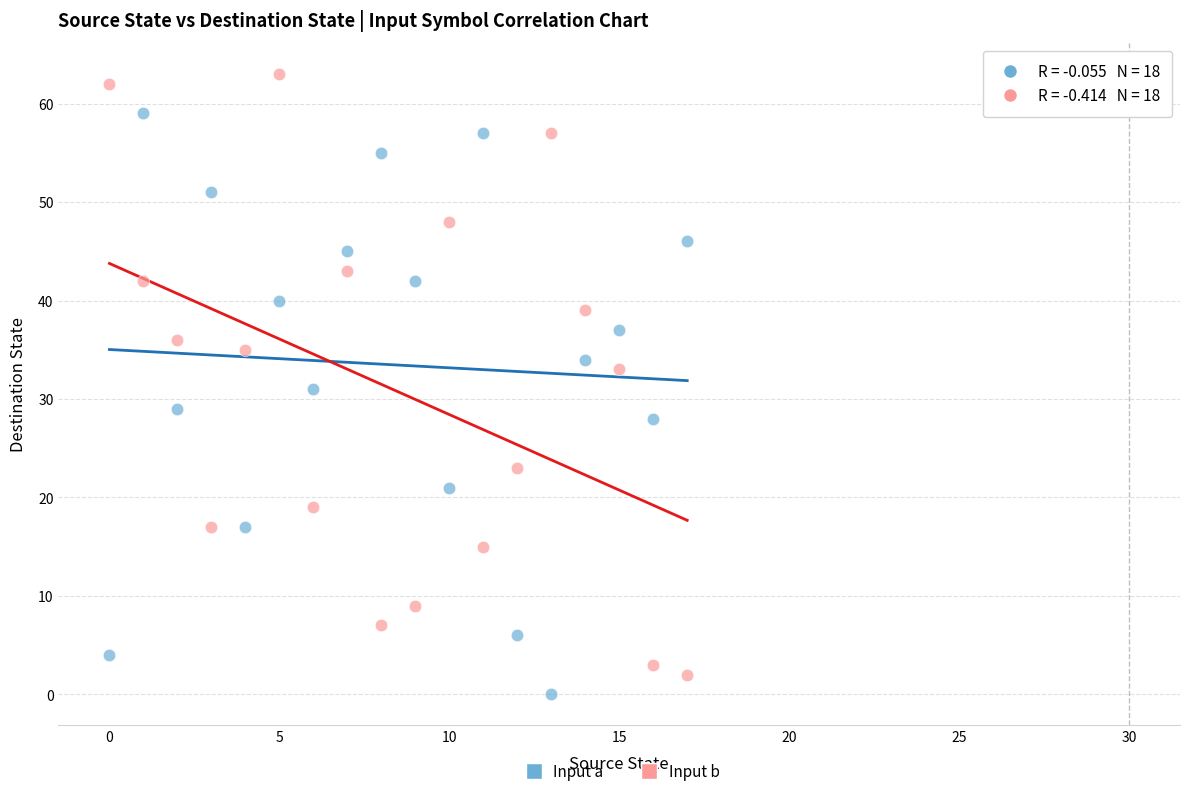

Which series contains the highest Y value?

Input b